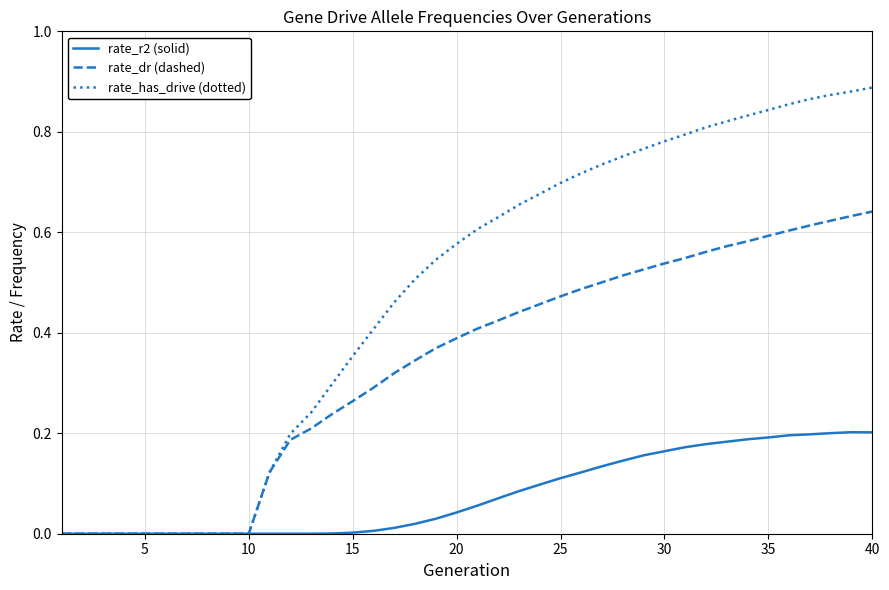

Which series has the largest total across all categories?

rate_has_drive (dotted)